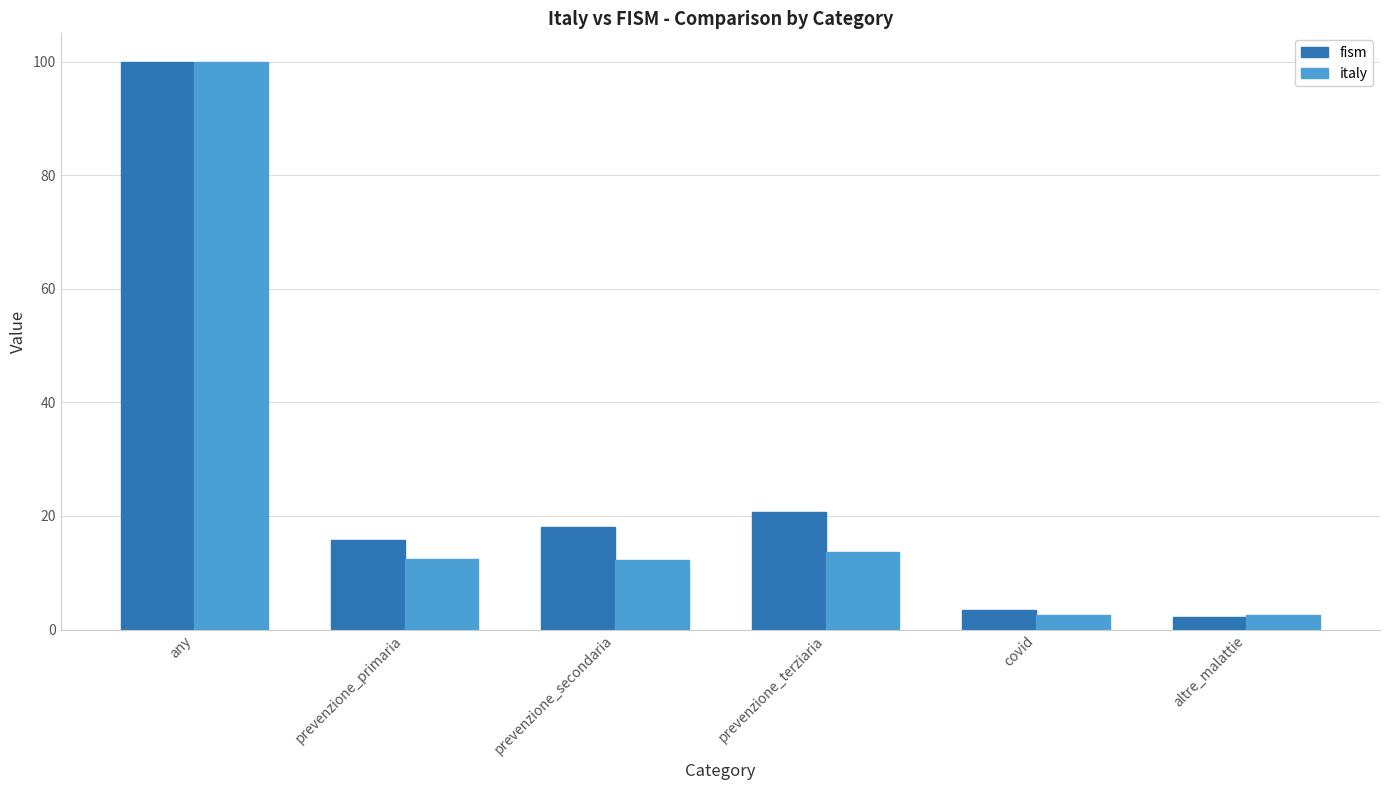

How many data points in fism are less than 17?

3